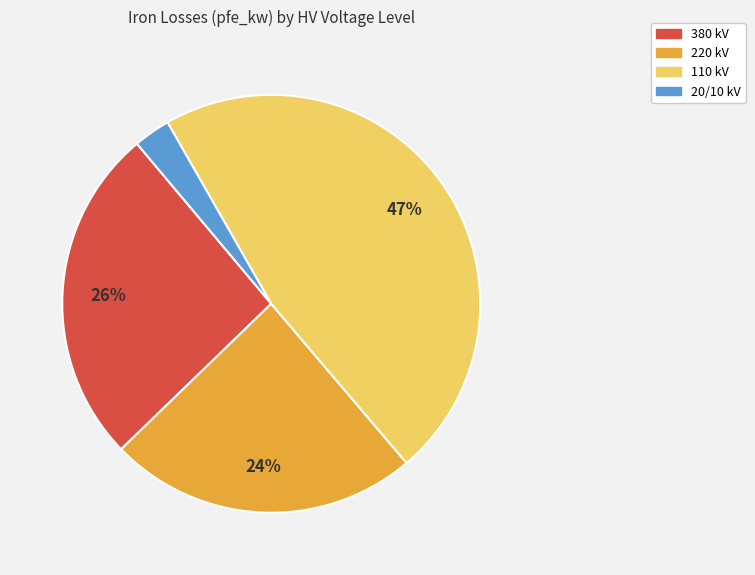

Is there any slice that represents more than half of the pie?

No